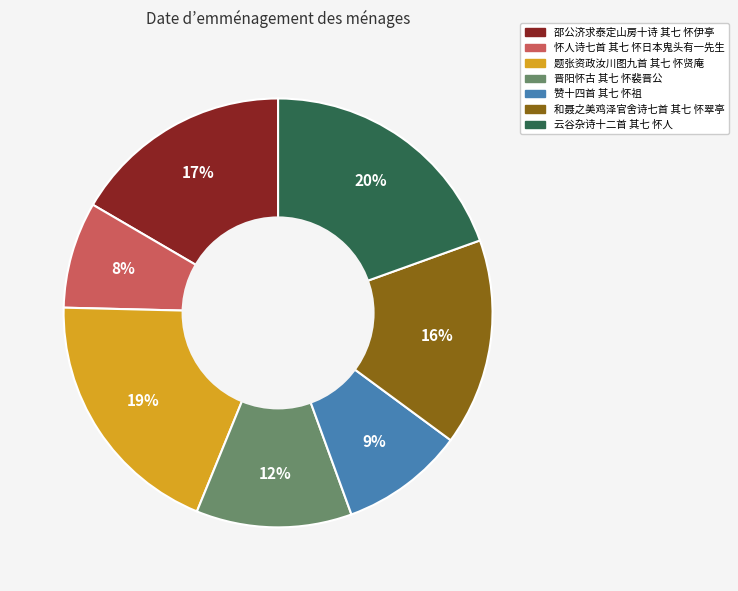

Is it true that 题张资政汝川图九首 其七 怀贤庵 is 19% of the pie?

True